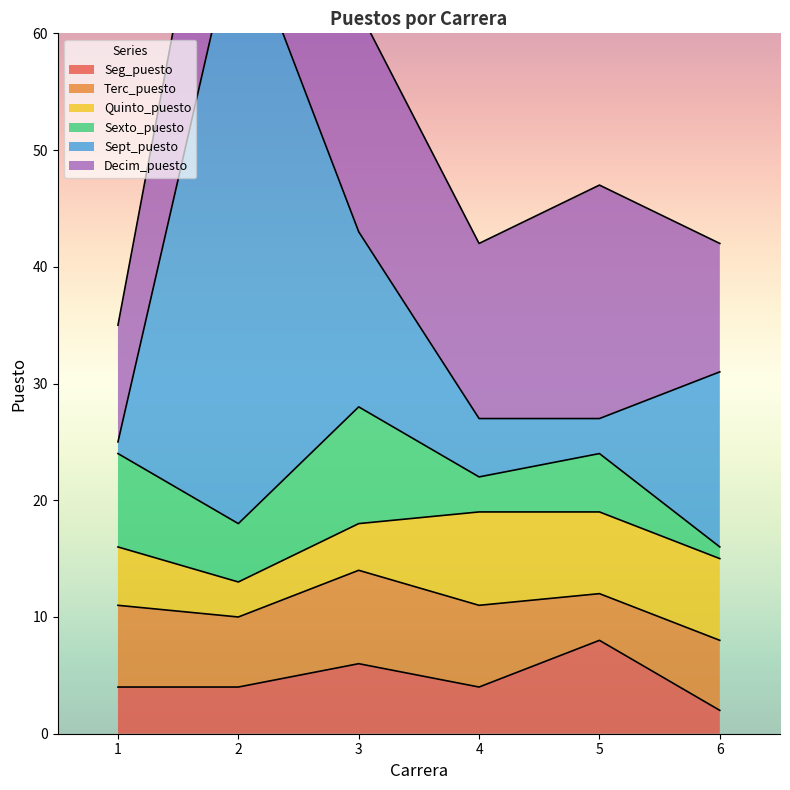

Rank the series at 2 from highest to lowest value.

Sept_puesto, Decim_puesto, Terc_puesto, Sexto_puesto, Seg_puesto, Quinto_puesto